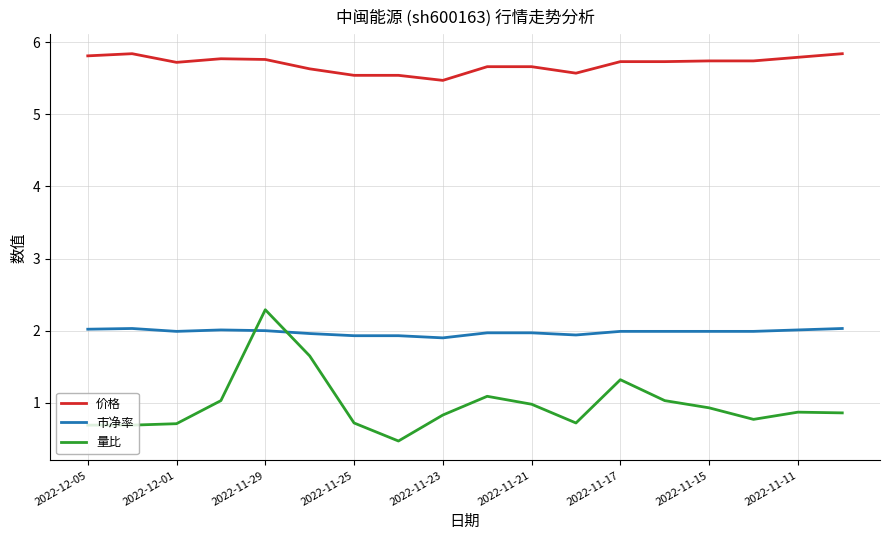

Which series has the largest total across all categories?

价格